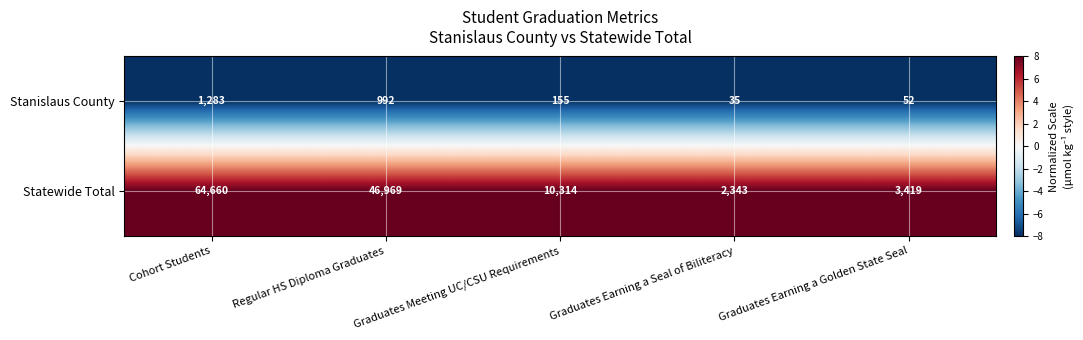

Rank the series at Cohort Students from lowest to highest value.

Stanislaus County, Statewide Total